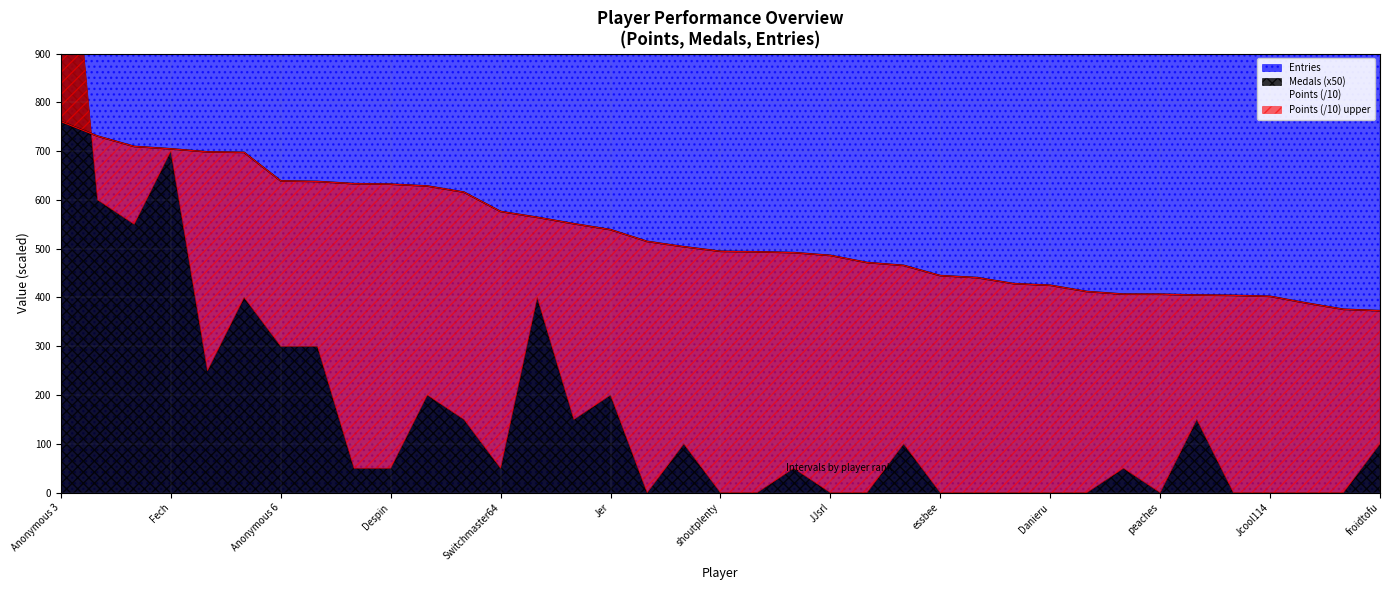

True or false: Points (/10) has a value of 539.0 at Jer.

True